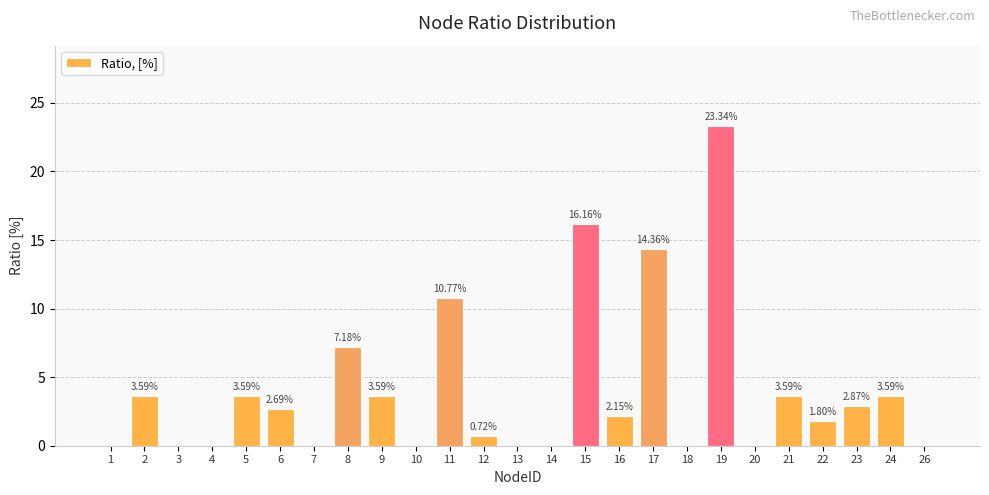

Which has a higher value, 4 or 12?

12